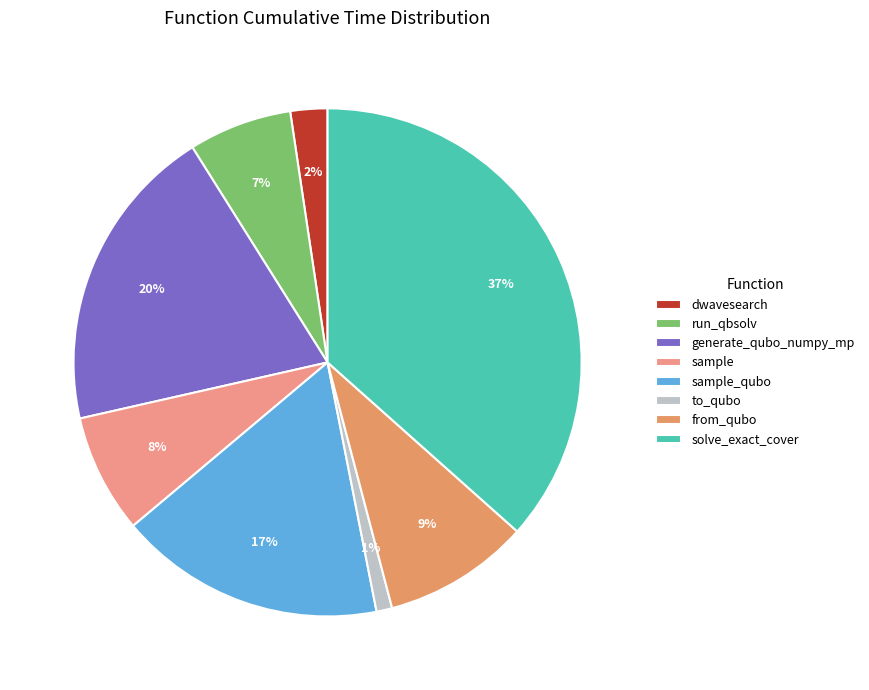

To the nearest percent, what percentage of the pie is from_qubo?

9%